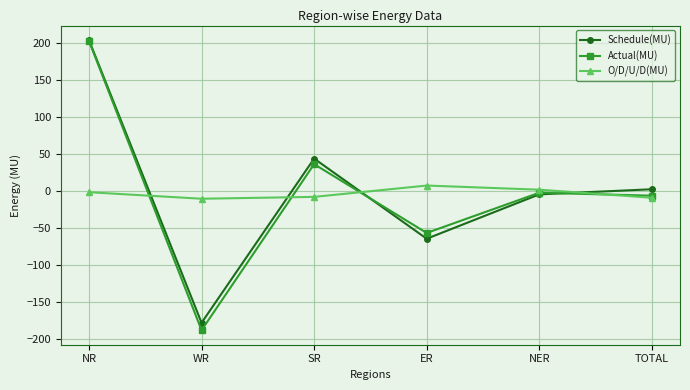

Is it true that Actual(MU) equals 64.0 at SR?

False